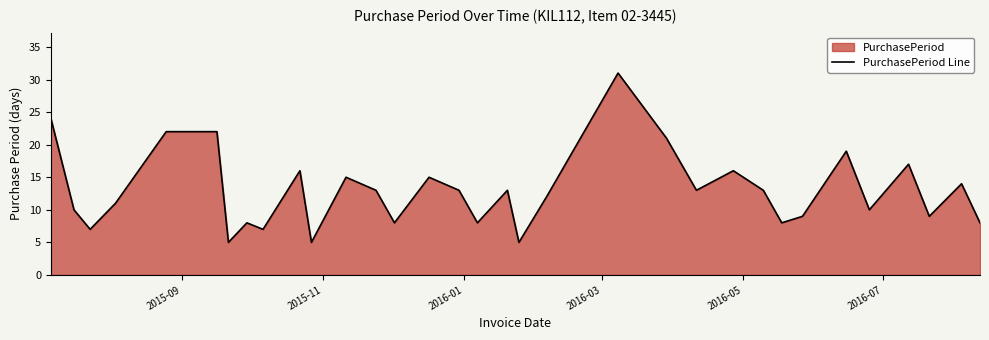

What is the difference between the maximum and minimum values?

26